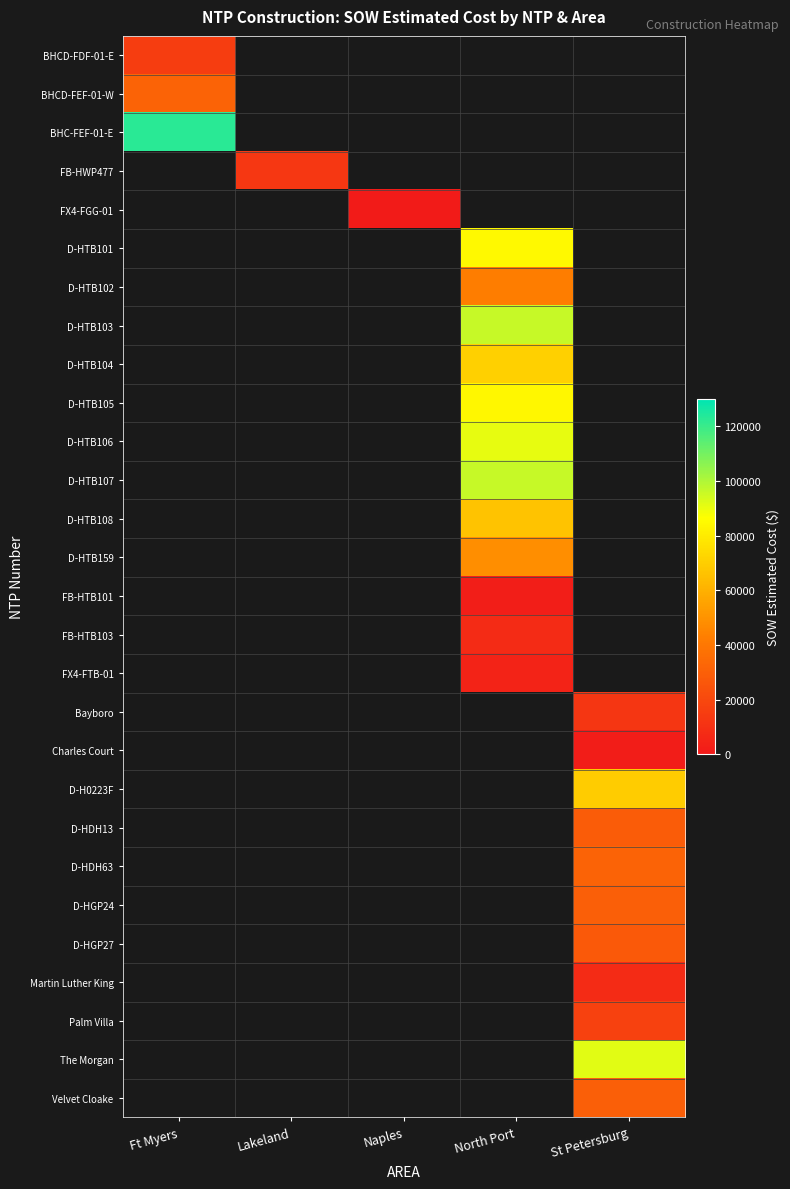

At how many categories does at least one series exceed 66923?

3